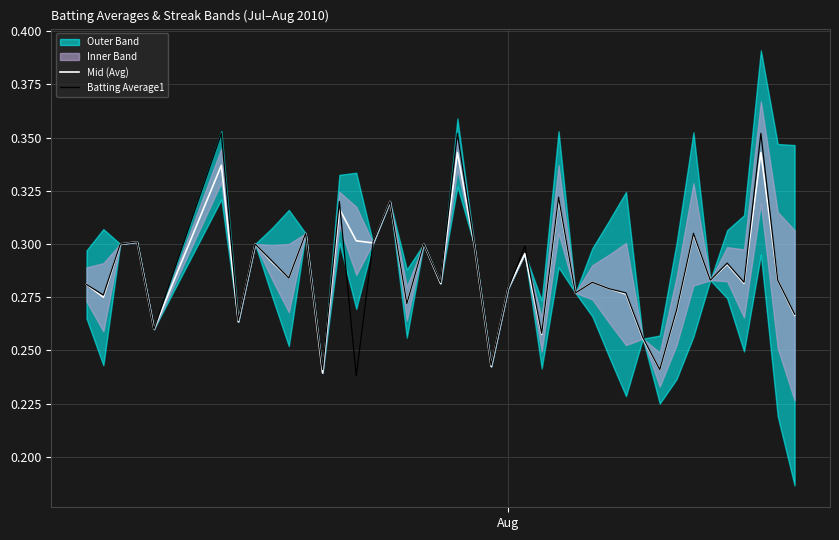

Is this an area chart (filled region under the line)?

No